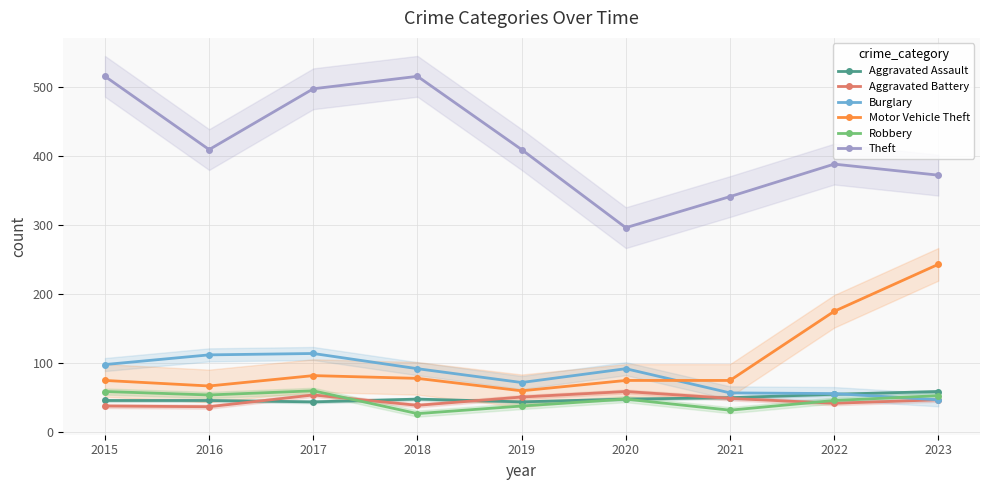

Which series has the largest range (max minus min)?

Theft